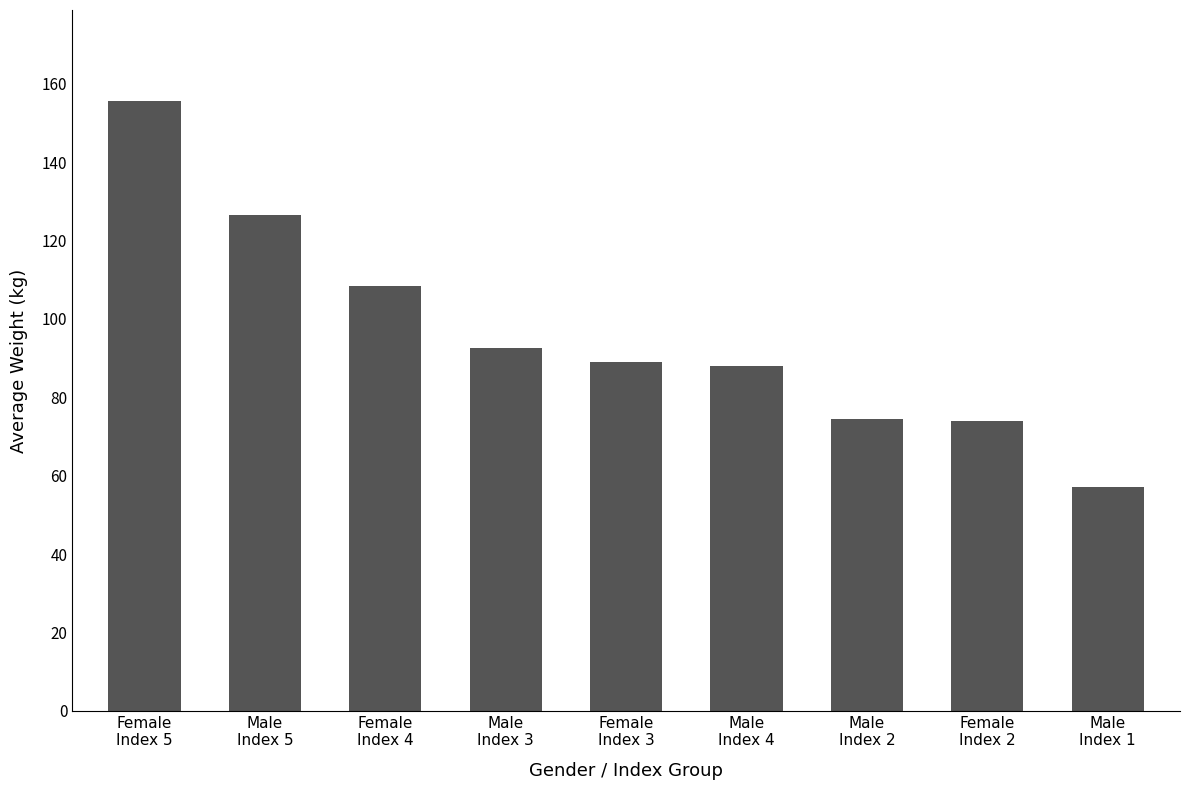

What is the difference between the second highest and minimum values?

69.4